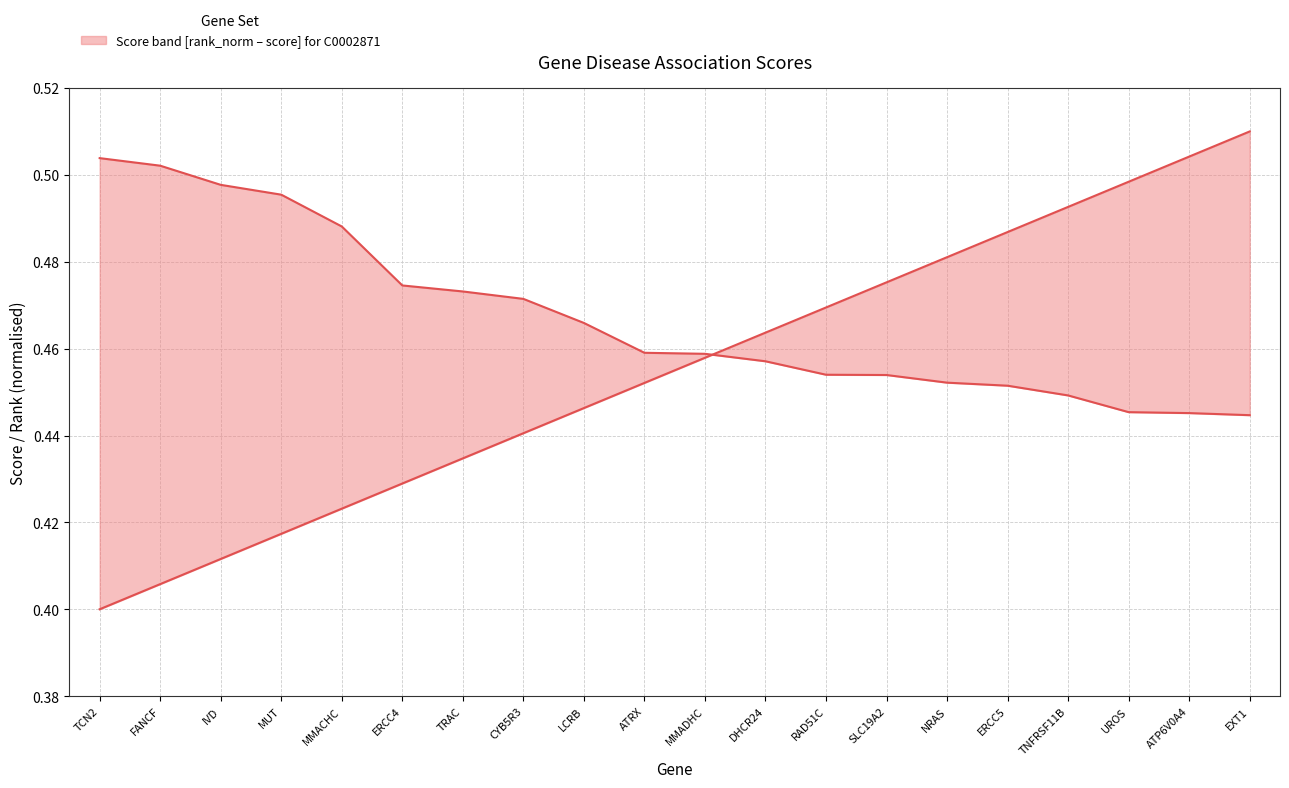

Which series changed the most between IVD and MMADHC?

rank_g (normalised)